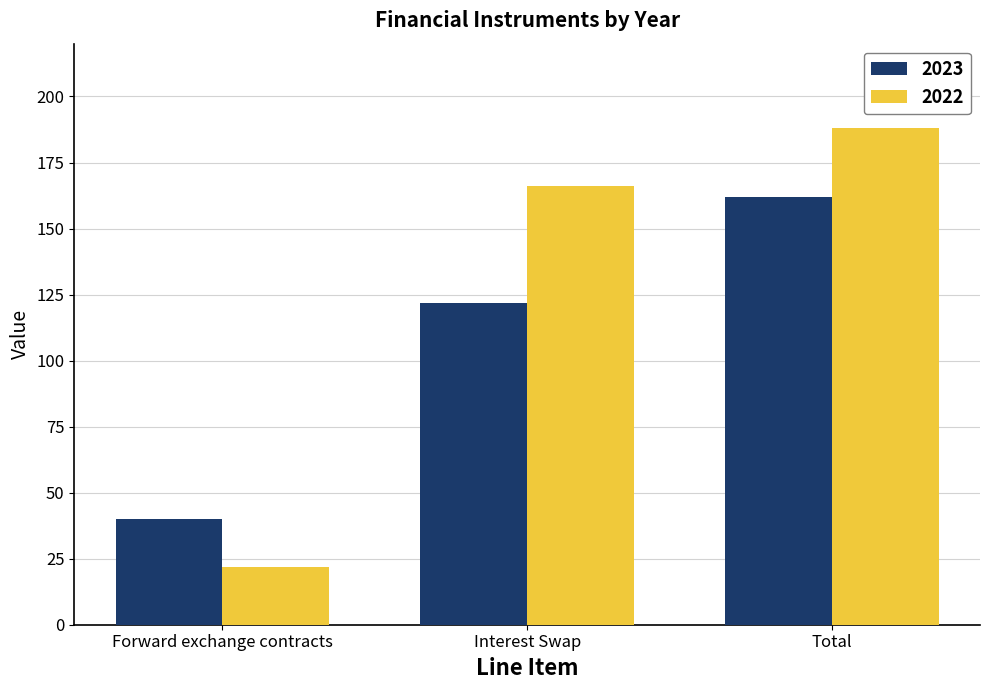

Reading left to right, extract all data points from this chart.

2023: 40	122	162
2022: 22	166	188